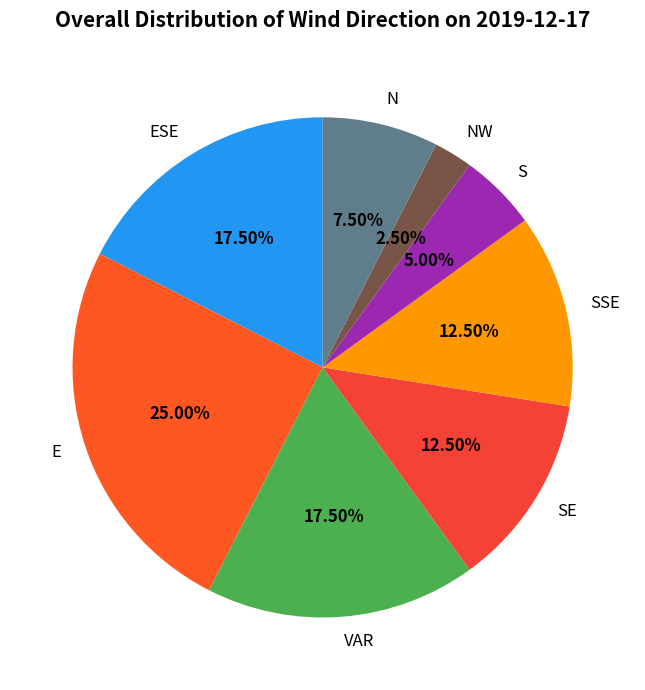

To the nearest percent, what percentage of the pie is E?

25%